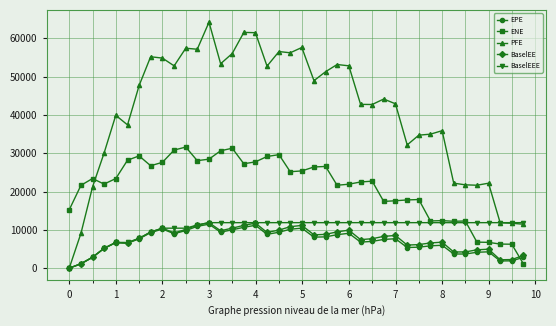

What is the value of the BaselEEE point at the 33rd from the left?

11879.0